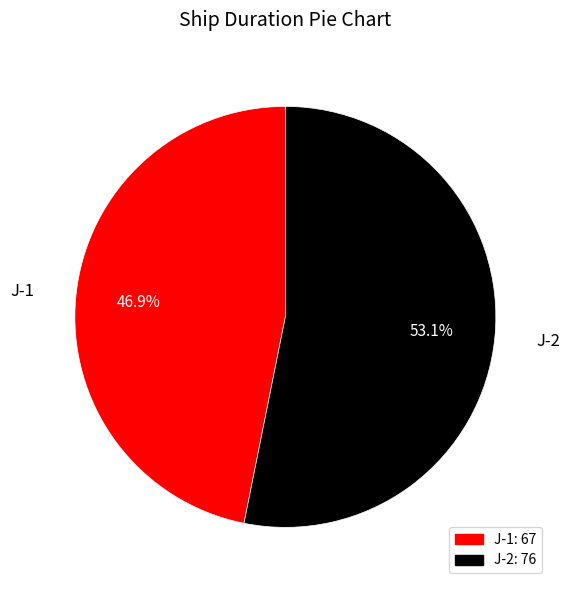

How many slices are in this pie chart?

2